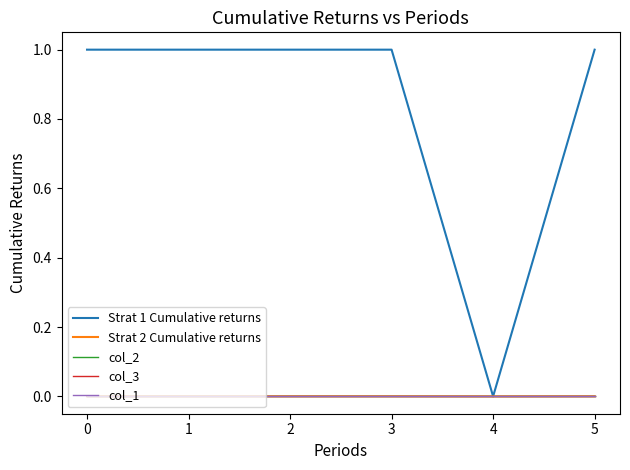

What is the approximate value of Strat 1 Cumulative returns at 0?

1.0